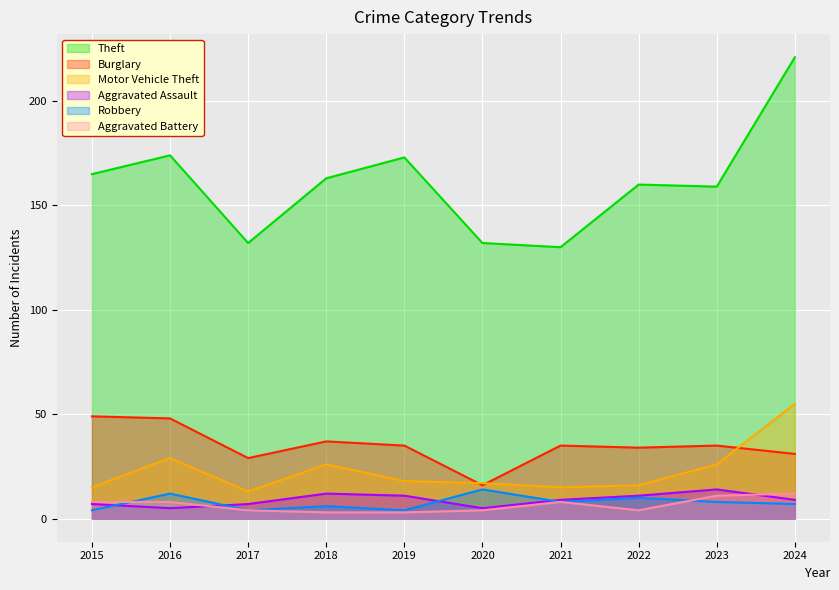

How many lines are shown in the chart?

6